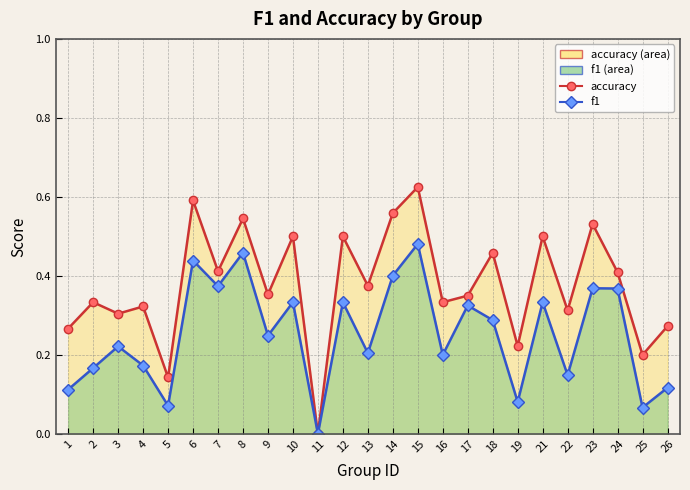

Where is the first local maximum for accuracy?

2